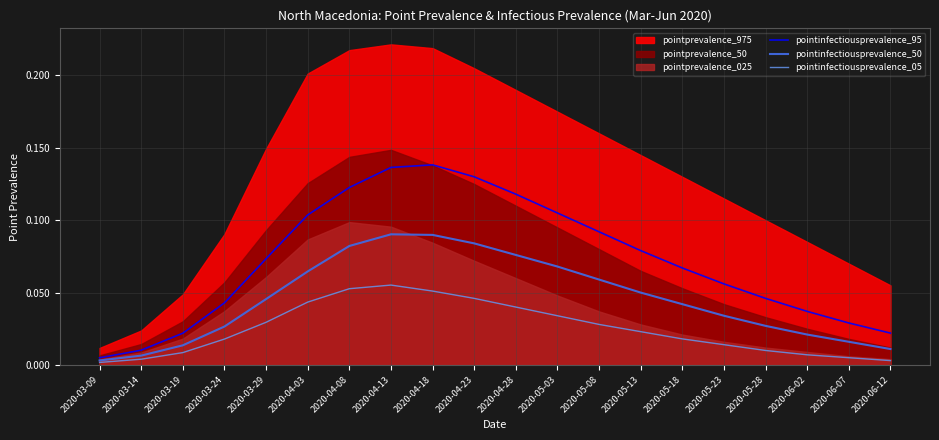

What is the value of the pointinfectiousprevalence_95 point at the 15th from the left?

0.1